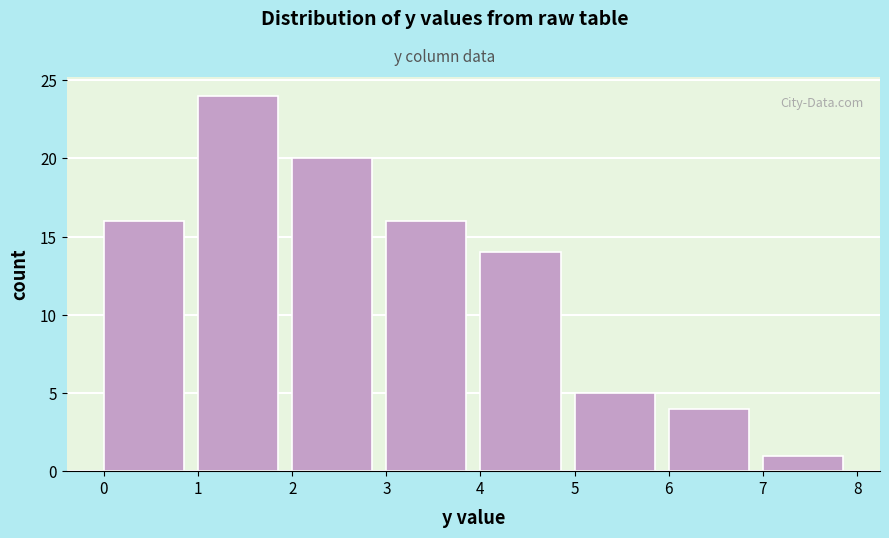

Which range on the x-axis has the tallest bar?

1 to 2